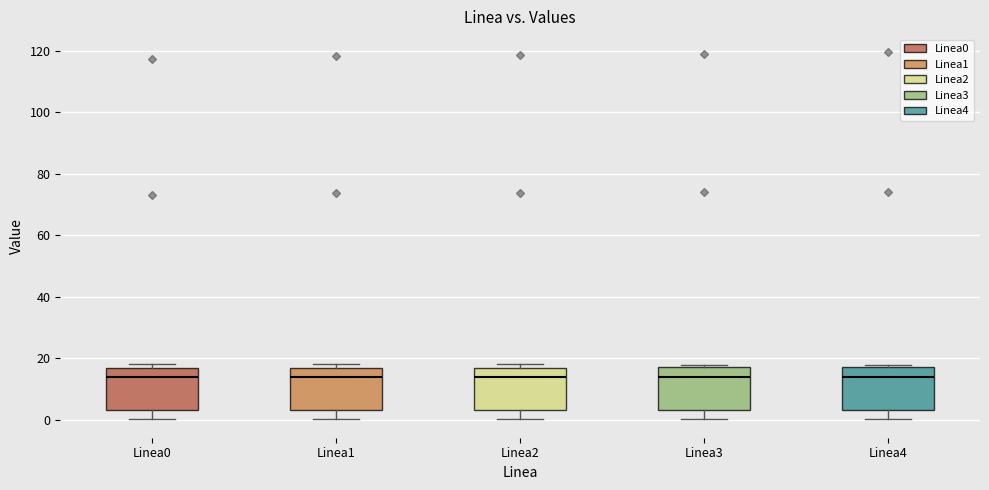

Where does the lower whisker of the box for Linea4 end on the y-axis? The values are not printed on the chart, so give them approximately, as read against the axis.

0